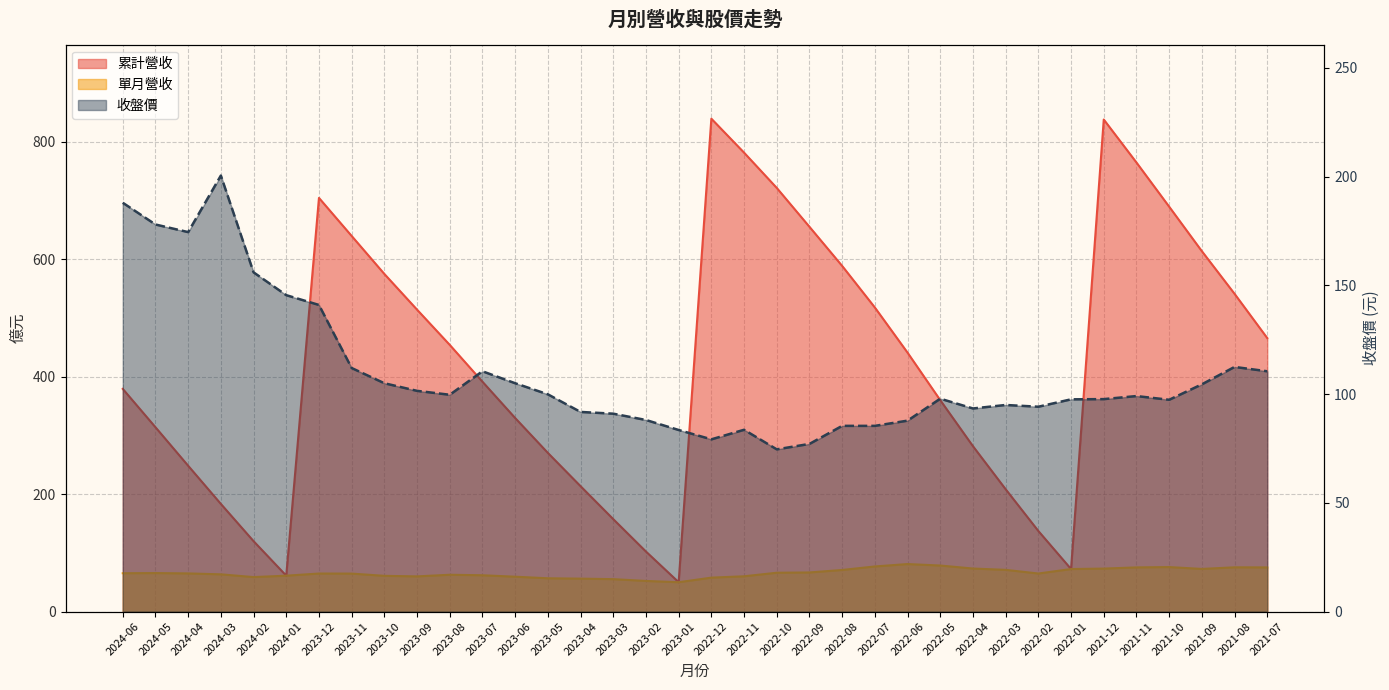

Rank the series by their maximum value, from lowest to highest.

單月營收, 收盤價, 累計營收